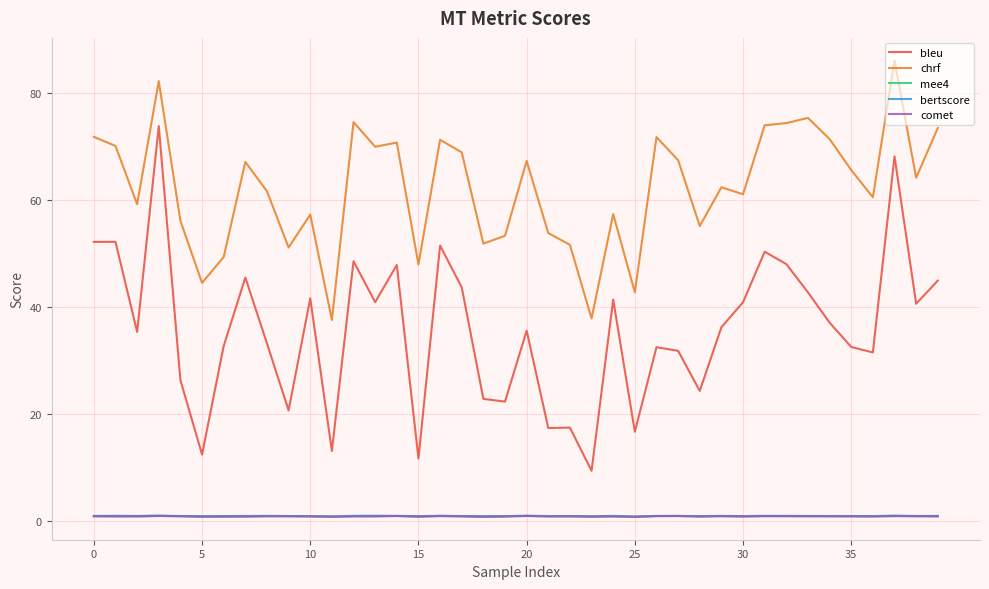

Which series has the largest total across all categories?

chrf